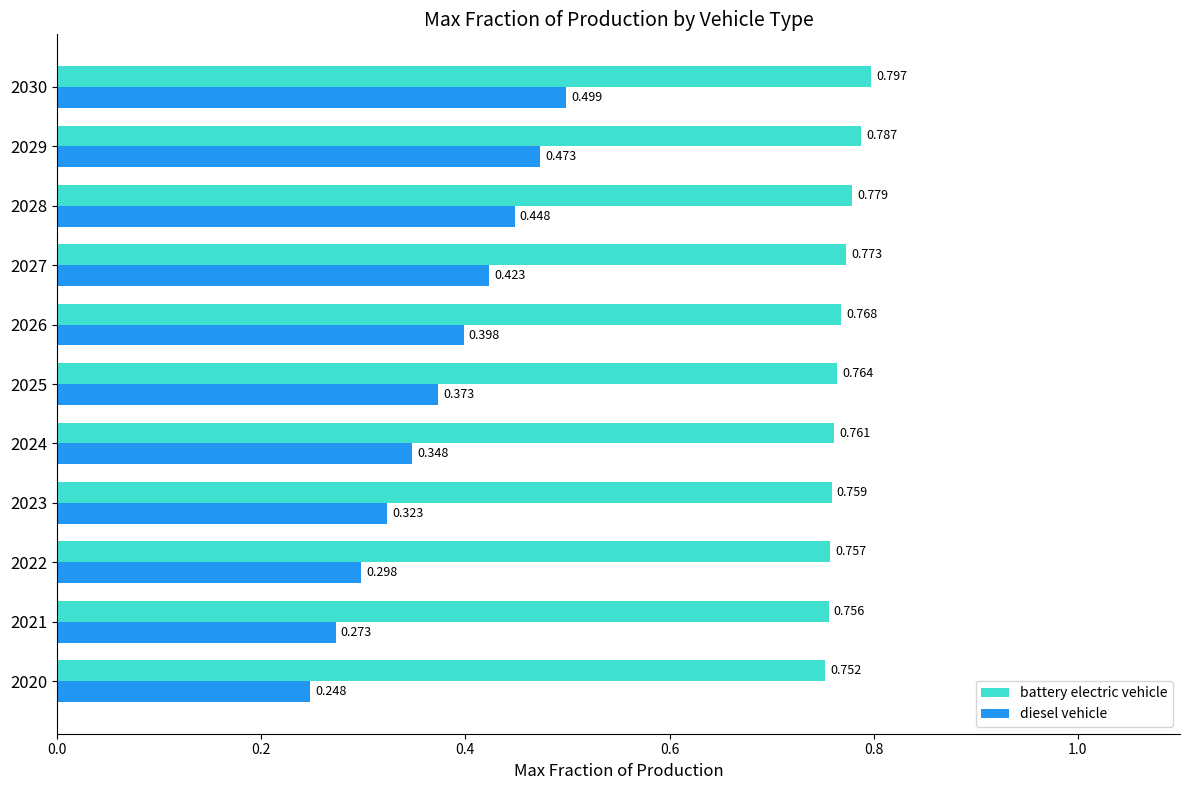

Is the value of diesel vehicle at 2029 greater than the value of battery electric vehicle at 2028?

No